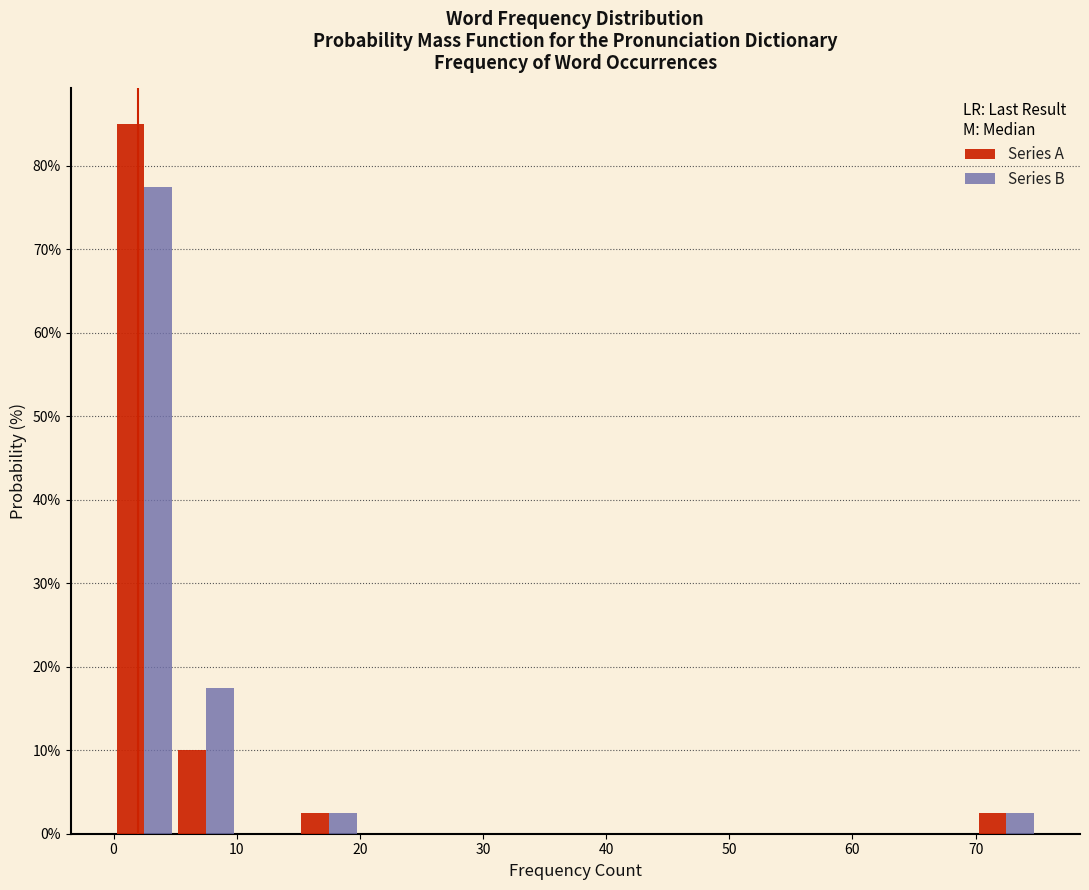

Reading left to right, transcribe this chart: for each range on the x-axis, give the height of each series' bar. The values are not printed on the chart, so give them approximately, as read against the axis.

0 to 5: Series A=85	Series B=78
5 to 10: Series A=10	Series B=18
10 to 15: Series A=0	Series B=0
15 to 20: Series A=3	Series B=3
20 to 25: Series A=0	Series B=0
25 to 30: Series A=0	Series B=0
30 to 35: Series A=0	Series B=0
35 to 40: Series A=0	Series B=0
40 to 45: Series A=0	Series B=0
45 to 50: Series A=0	Series B=0
50 to 55: Series A=0	Series B=0
55 to 60: Series A=0	Series B=0
60 to 65: Series A=0	Series B=0
65 to 70: Series A=0	Series B=0
70 to 75: Series A=3	Series B=3